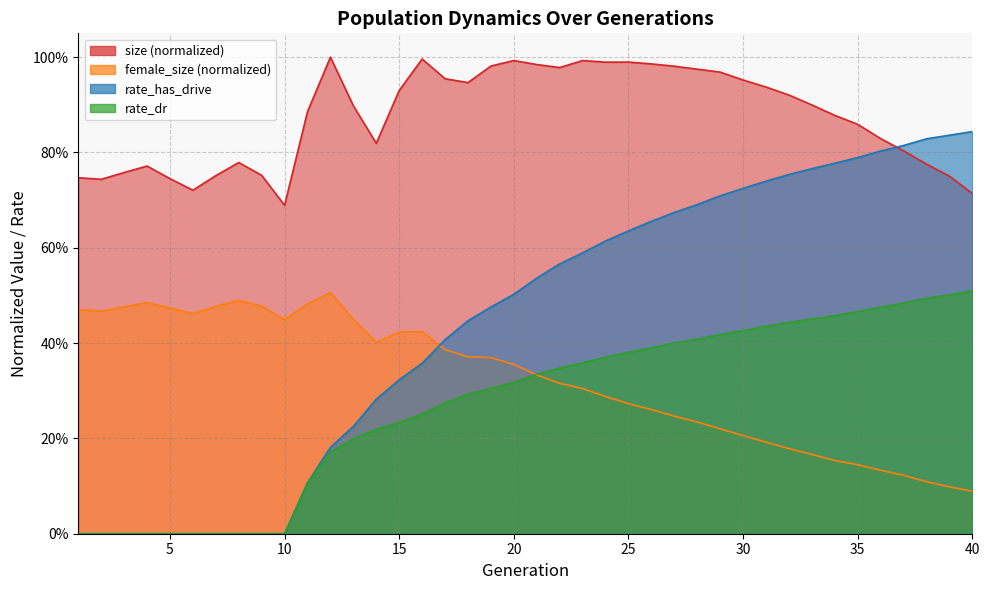

What is the difference between the rate_dr values at 11 and 39?

0.4